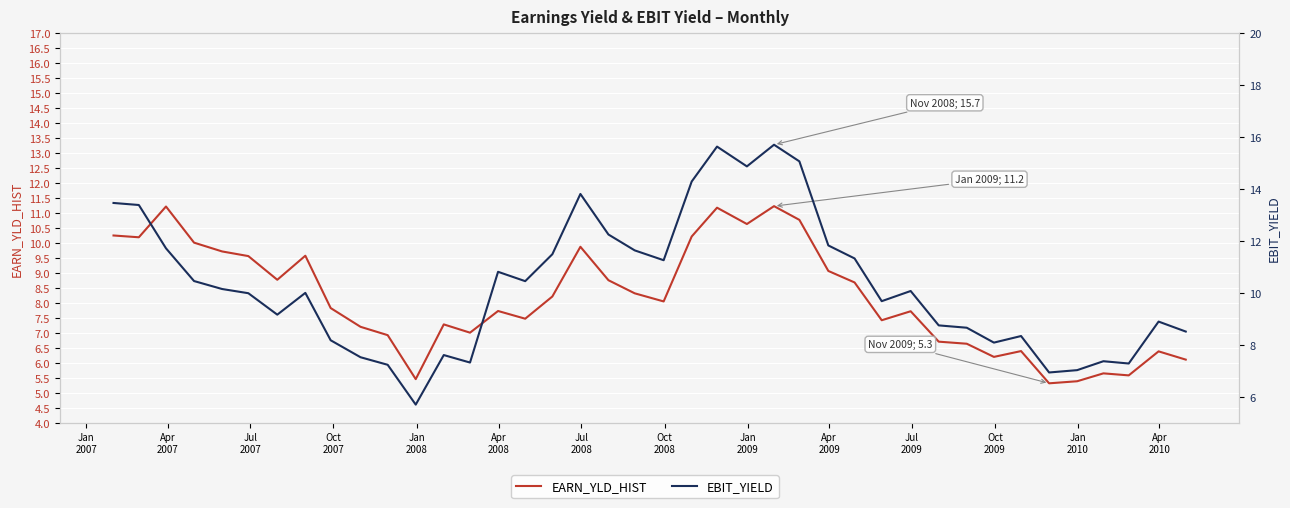

How many categories are shown in the chart?

40